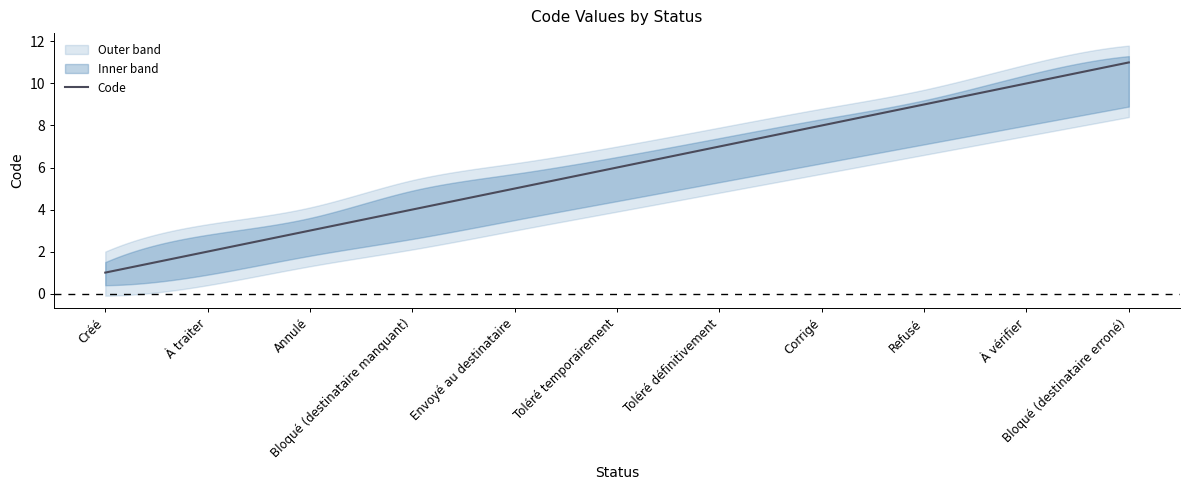

What is the total value across all series at Envoyé au destinataire?

14.2